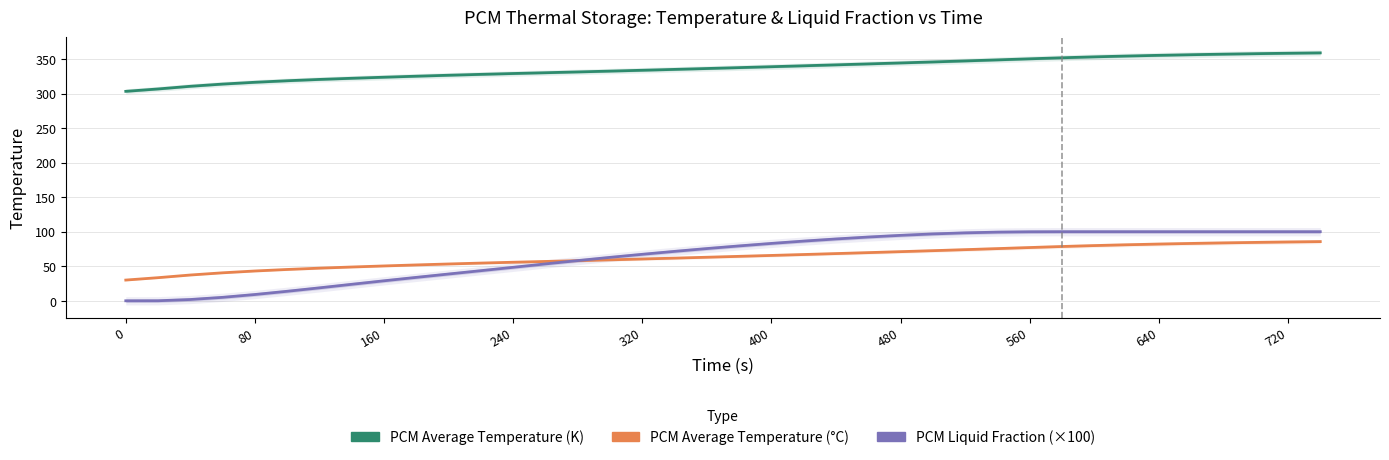

Which series has the widest spread of values?

PCM Liquid Fraction (×100)